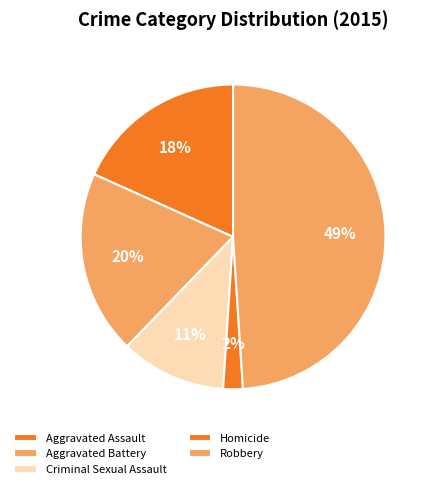

Does Aggravated Assault represent more than half of the total?

No